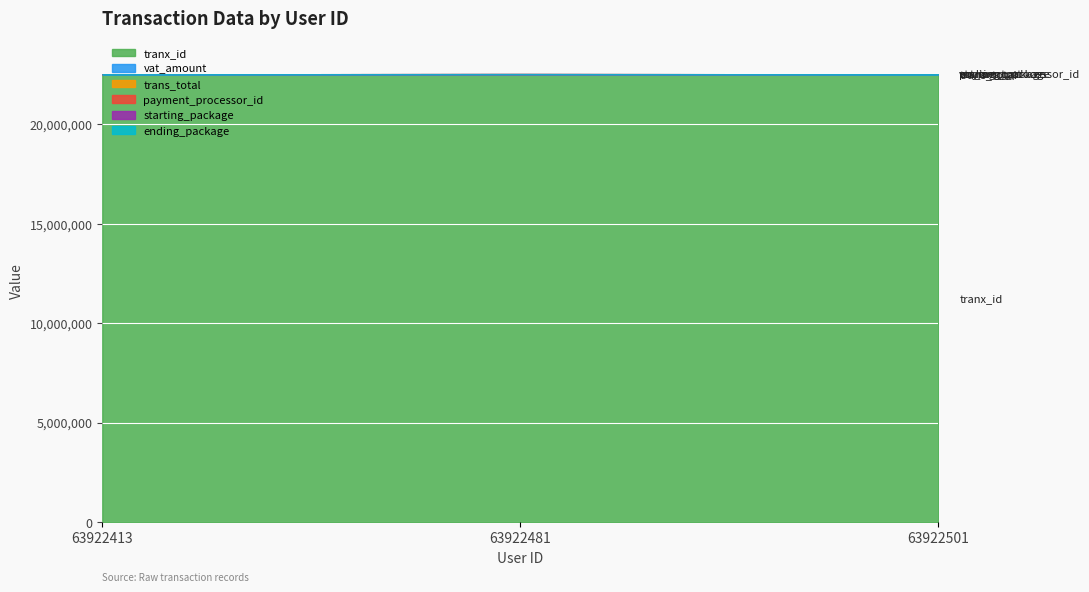

What is the spread (max minus min) of values at 63922413?

22513737